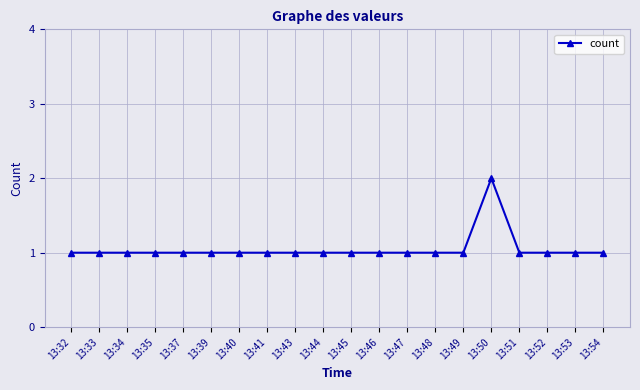

What is the ratio of the value at 13:50 to the value at 13:35?

2.0